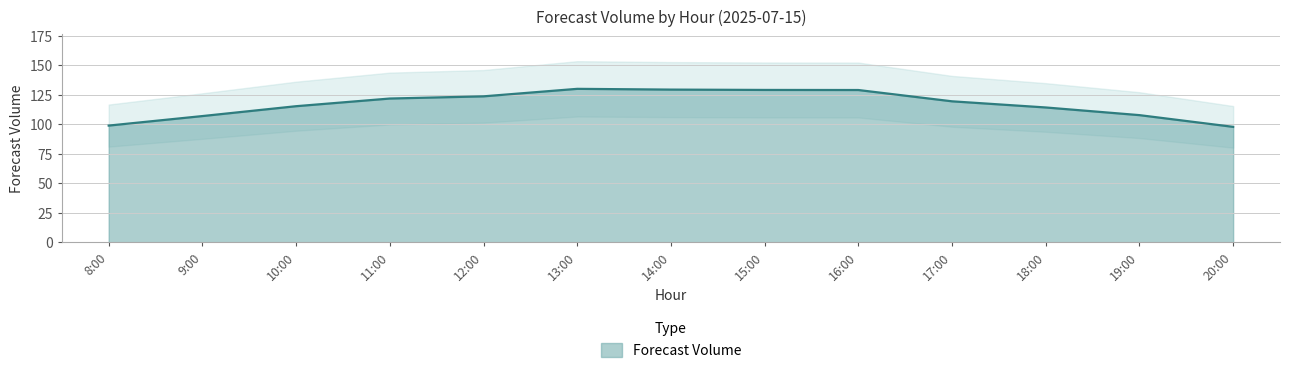

Rank the categories by value from highest to lowest.

13:00, 14:00, 15:00, 16:00, 12:00, 11:00, 17:00, 10:00, 18:00, 19:00, 9:00, 8:00, 20:00